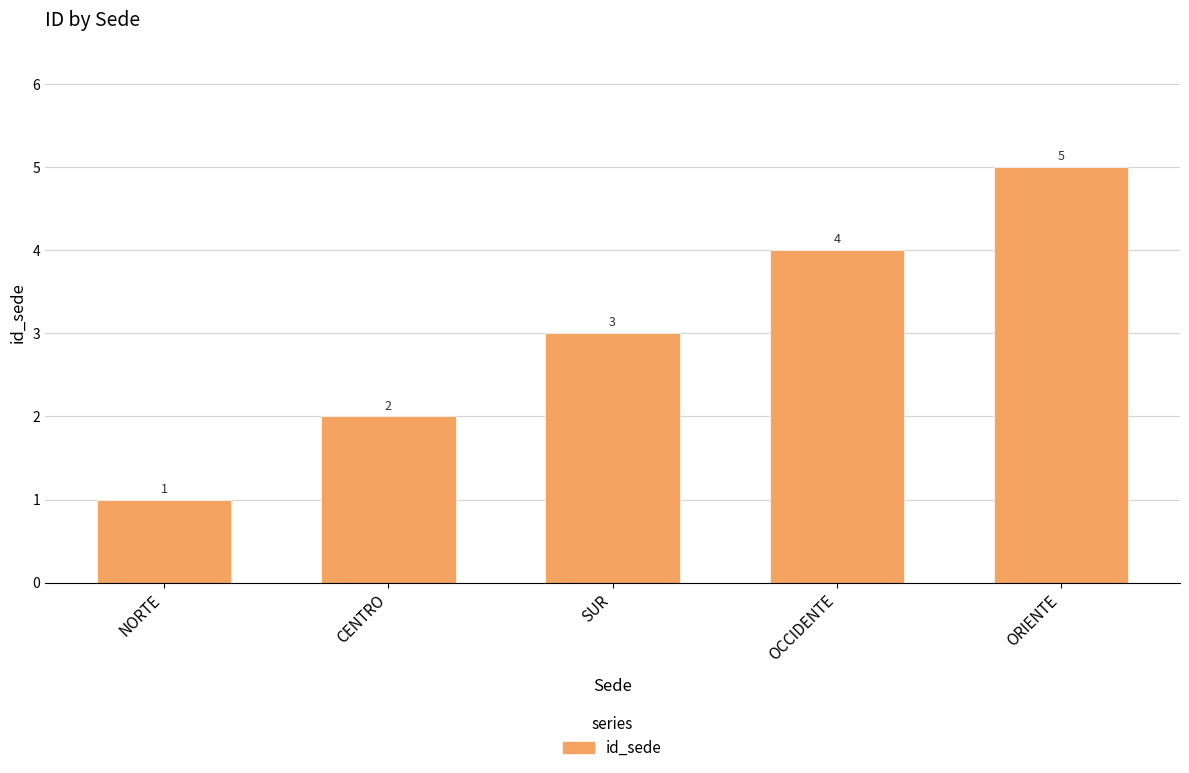

Is it true that the value at CENTRO is 2?

True